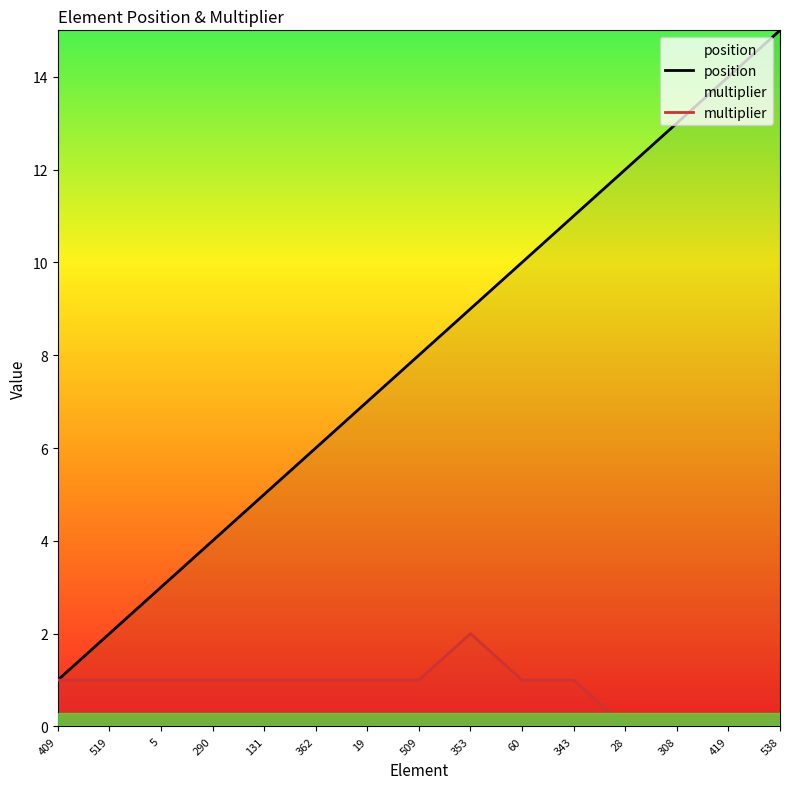

What position from the right is 343?

5